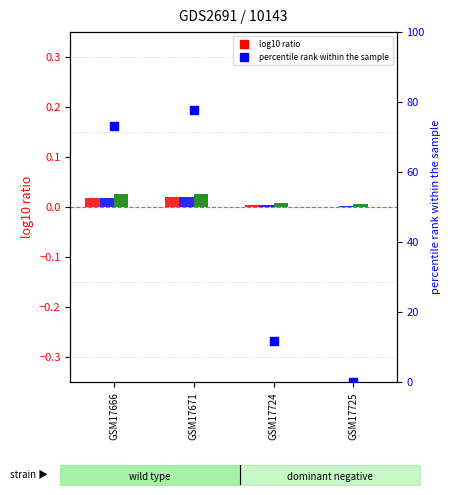

At how many categories does at least one series exceed 9?

3